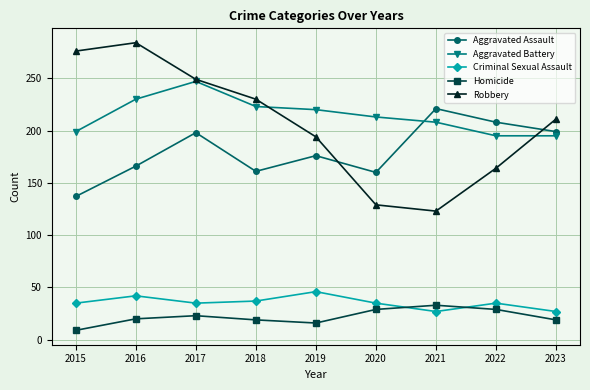

What is the minimum value shown in the chart?

9